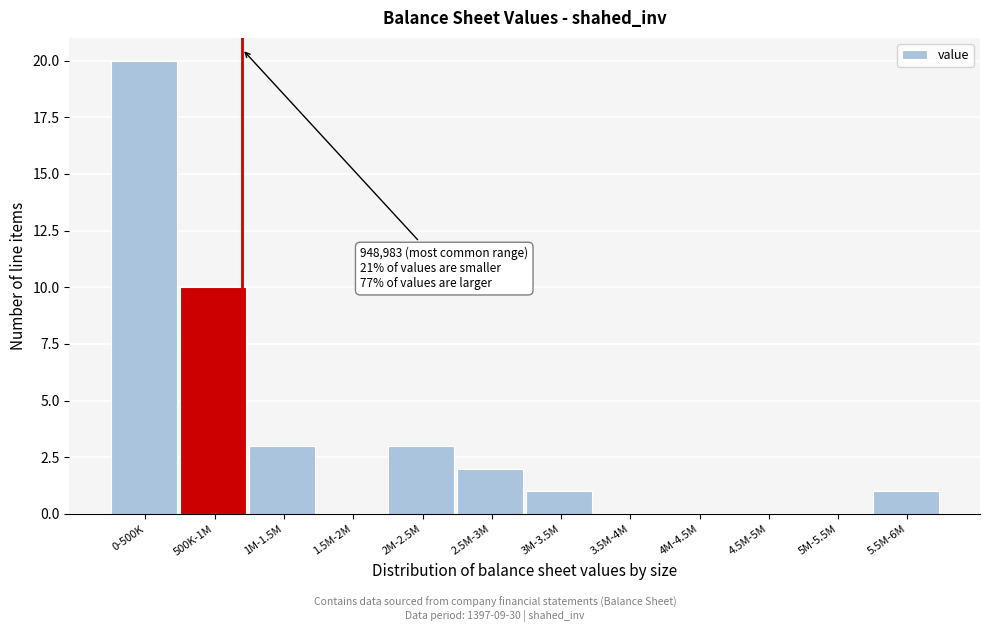

Reading left to right, list all the values displayed in this chart.

0-500K=20	500K-1M=10	1M-1.5M=3	1.5M-2M=0	2M-2.5M=3	2.5M-3M=2	3M-3.5M=1	3.5M-4M=0	4M-4.5M=0	4.5M-5M=0	5M-5.5M=0	5.5M-6M=1